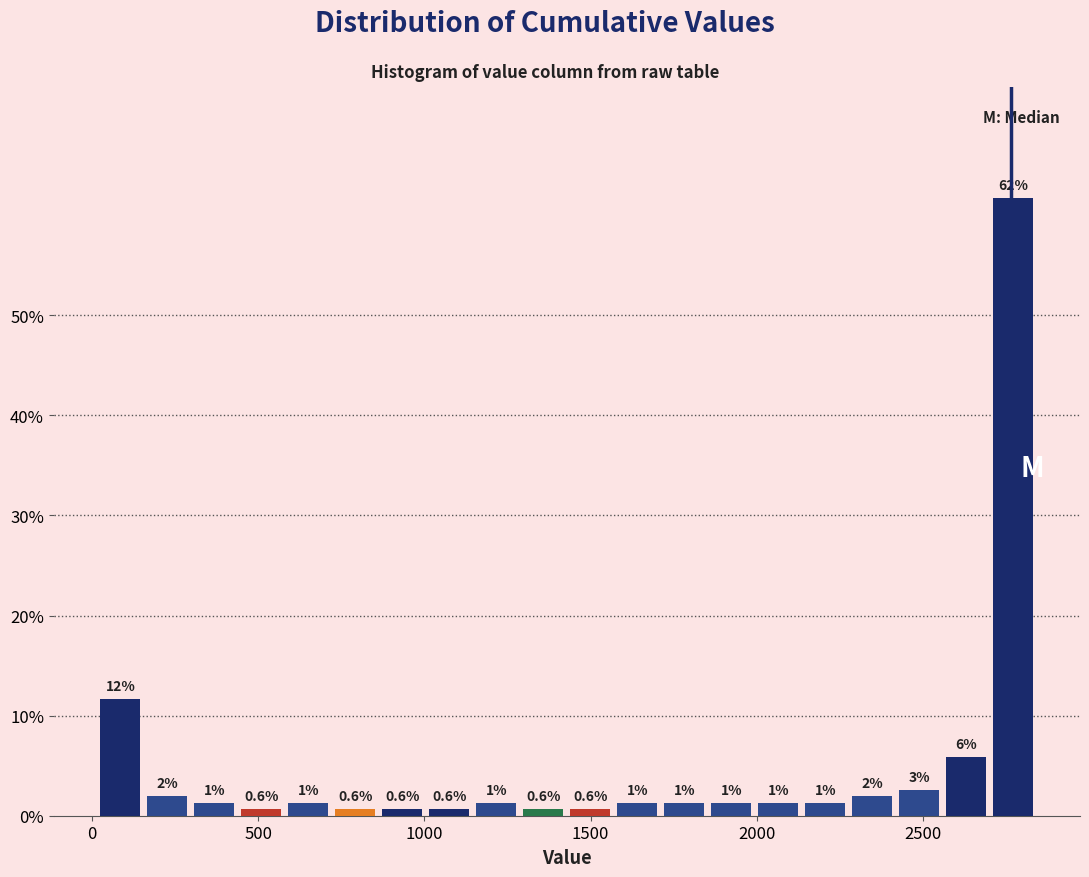

Around what value on the x-axis is the tallest bar? Give the approximate position of its centre, as read against the axis.

2750